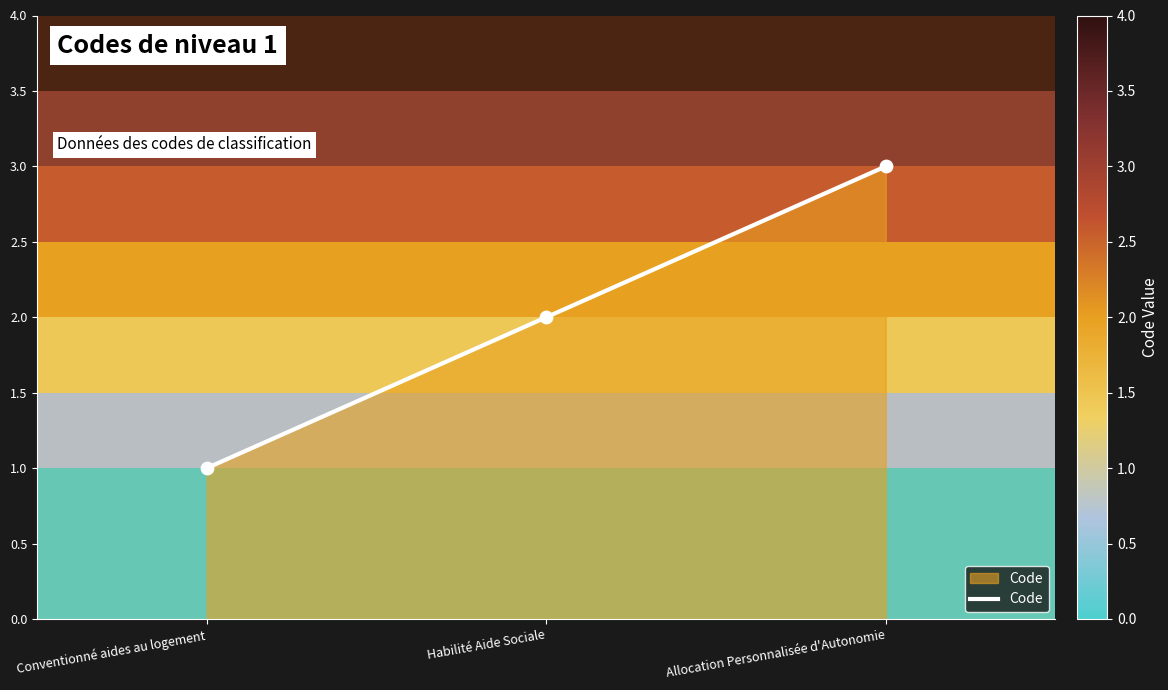

What is the change in value from Conventionné aides au logement to Habilité Aide Sociale?

+1